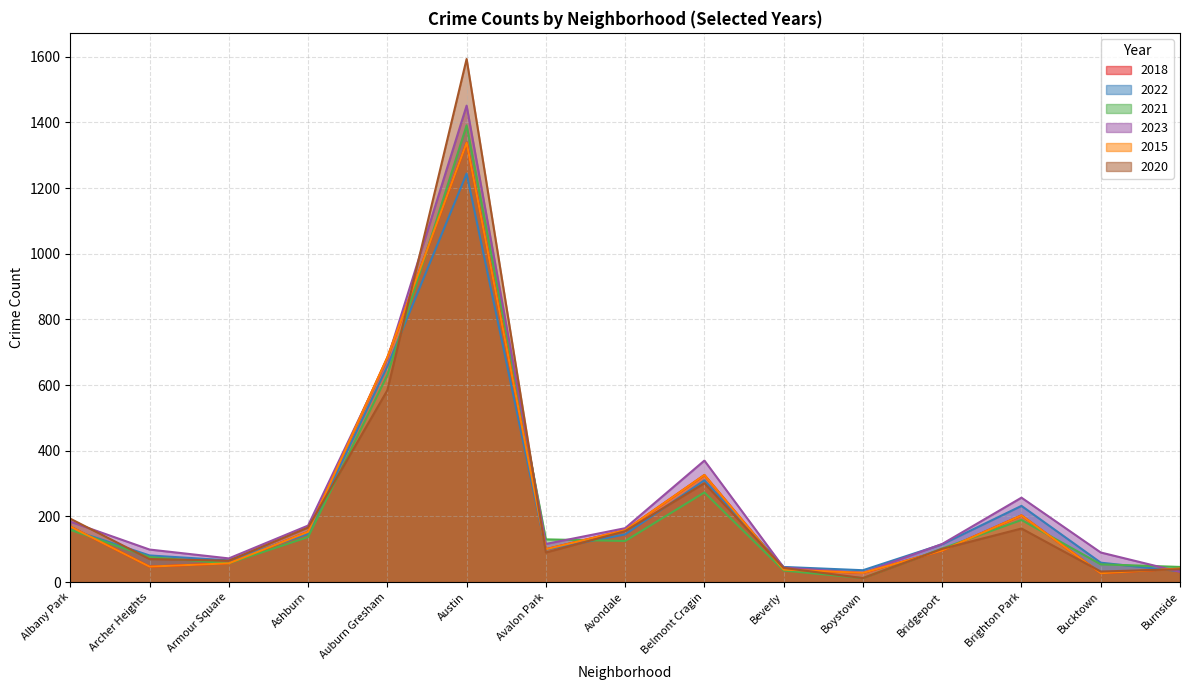

Reading left to right, what are all the values shown in this chart?

2018: 169	47	57	153	684	1338	100	158	326	38	28	96	203	27	41
2022: 161	81	66	147	657	1244	99	145	310	46	36	115	232	59	33
2021: 159	76	57	137	630	1391	130	125	273	35	12	102	189	54	46
2023: 184	99	72	172	678	1451	116	164	370	44	28	116	257	90	31
2015: 169	47	57	153	684	1338	100	158	326	38	28	96	203	27	41
2020: 193	70	65	166	584	1593	90	155	301	43	12	101	163	32	39